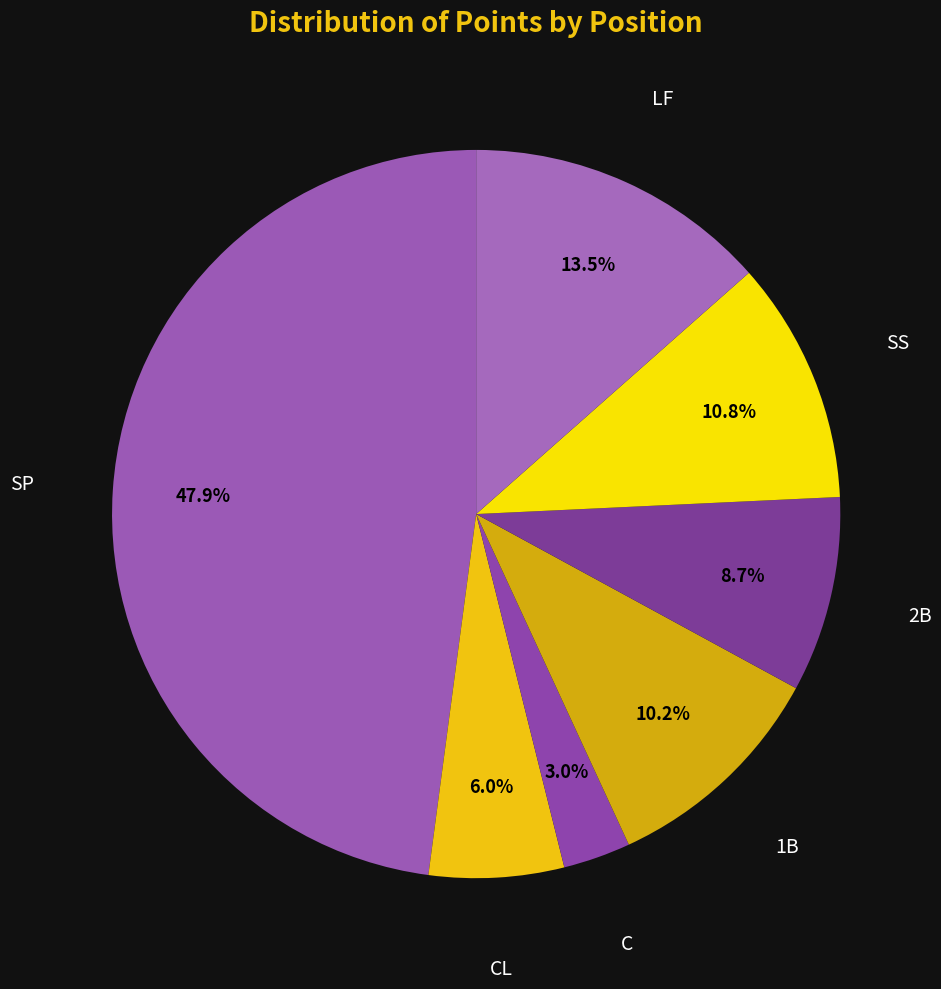

How many segments does this pie chart have?

7